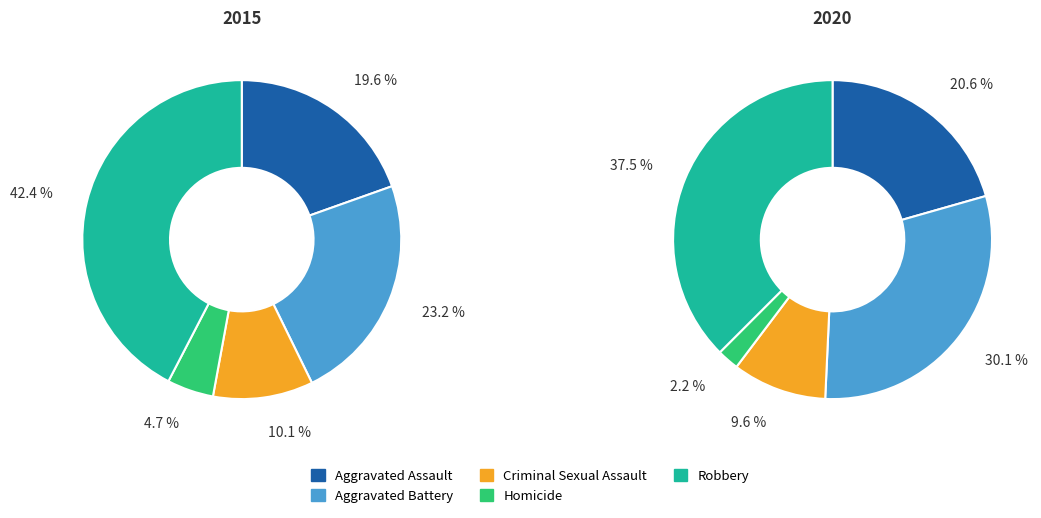

What percentage is the Robbery slice, to the nearest percent?

38%